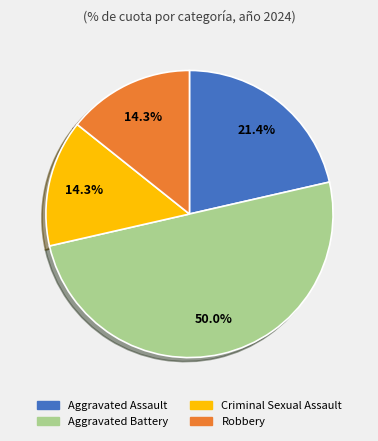

What percentage is the Robbery slice, to the nearest percent?

14%